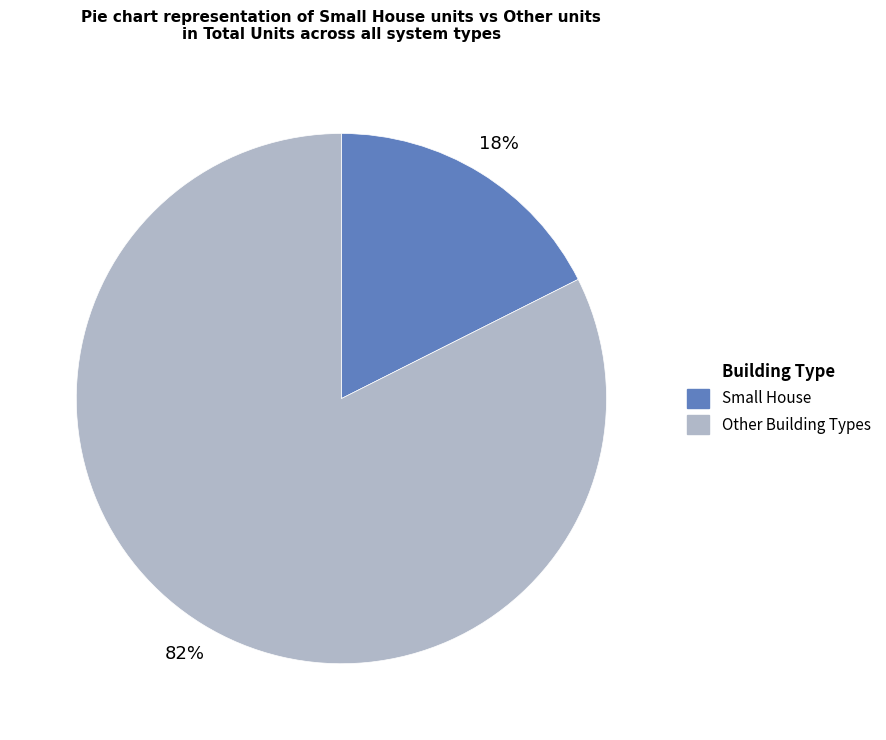

Is there a majority slice in this chart?

Yes